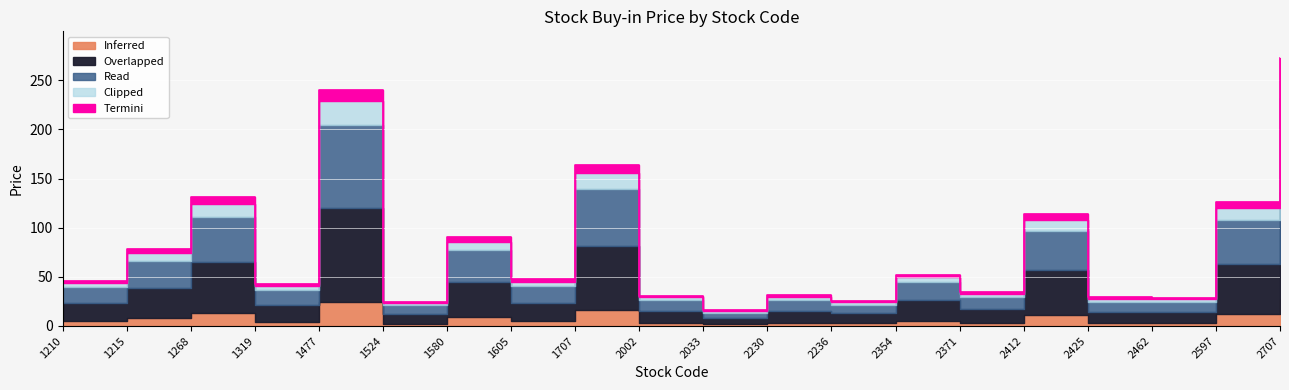

At which category does the data reach its first local peak?

1268